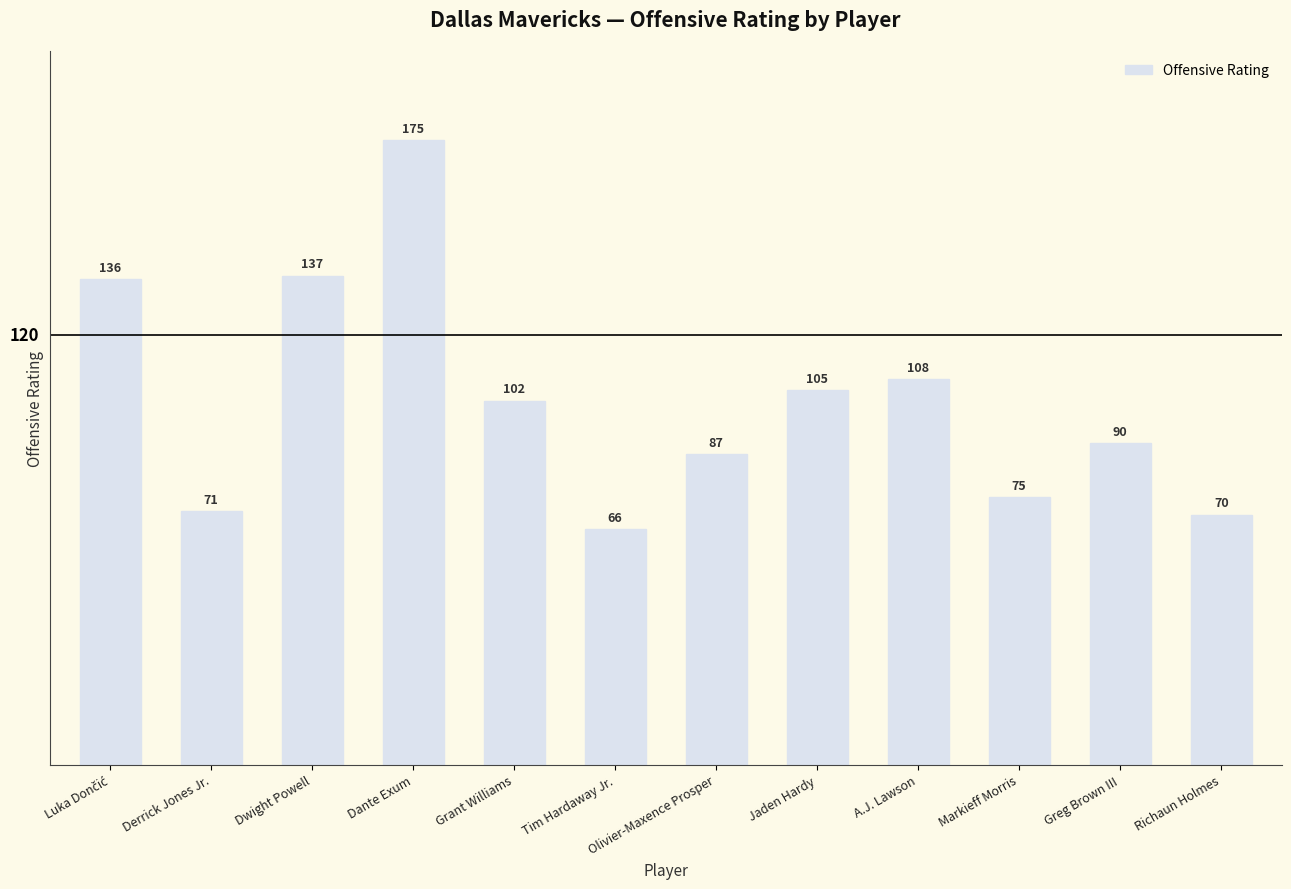

What value does the data have at Richaun Holmes, to the nearest 5?

70